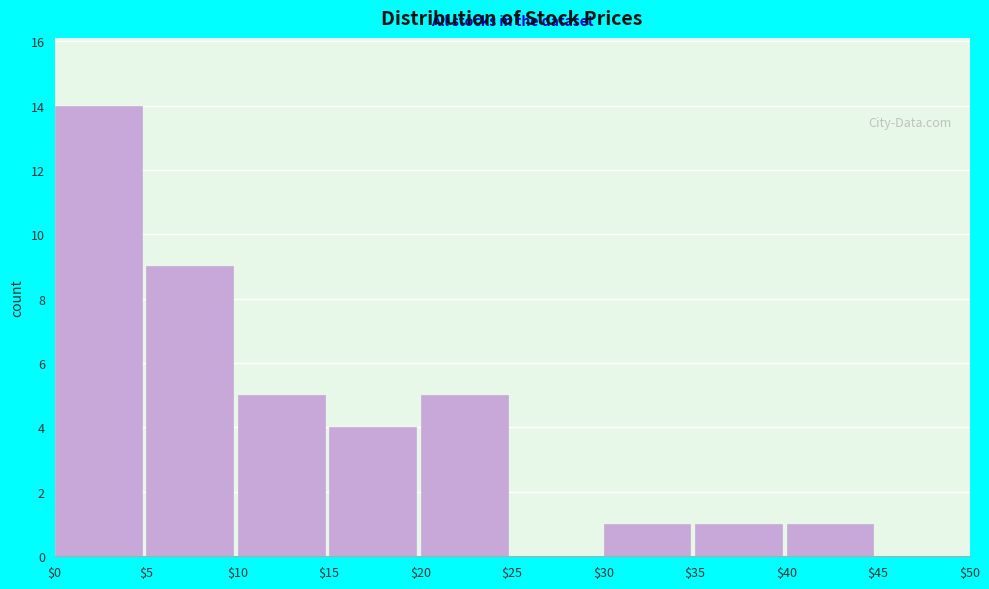

Reading left to right, list every bar in this chart as the range it spans on the x-axis followed by its height. The values are not printed on the chart, so give them approximately, as read against the axis.

$0 to $5: 14
$5 to $10: 9
$10 to $15: 5
$15 to $20: 4
$20 to $25: 5
$25 to $30: 0
$30 to $35: 1
$35 to $40: 1
$40 to $45: 1
$45 to $50: 0